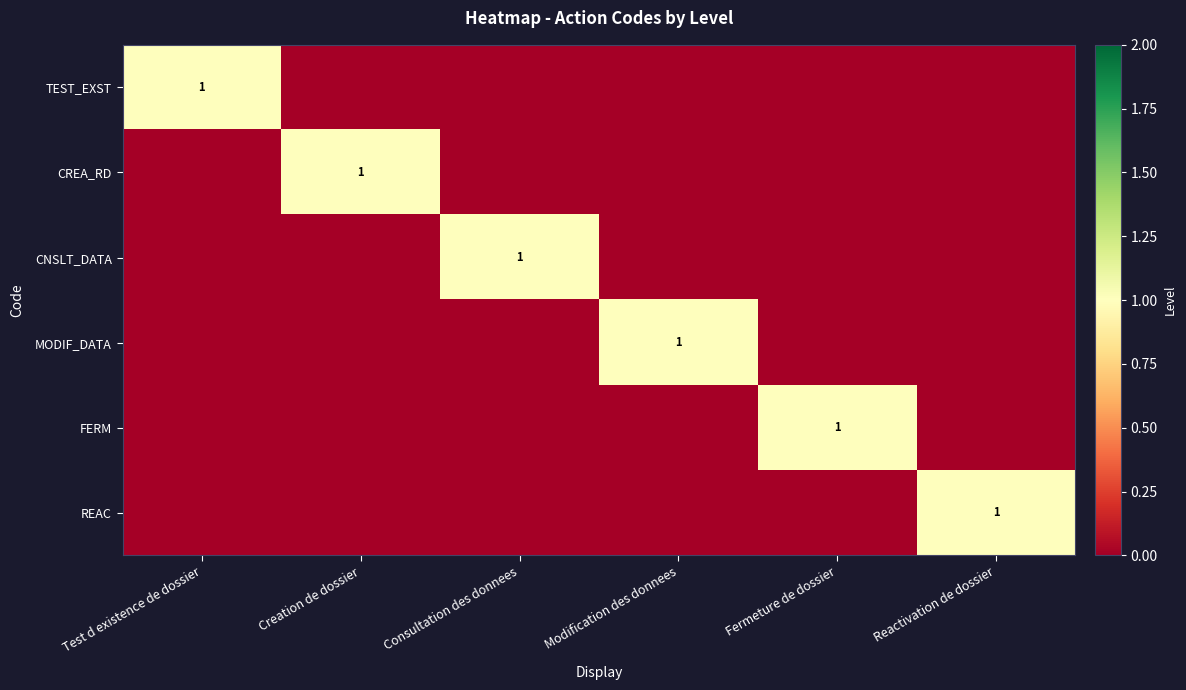

The MODIF_DATA series shows 1 at Modification des donnees. True or false?

True